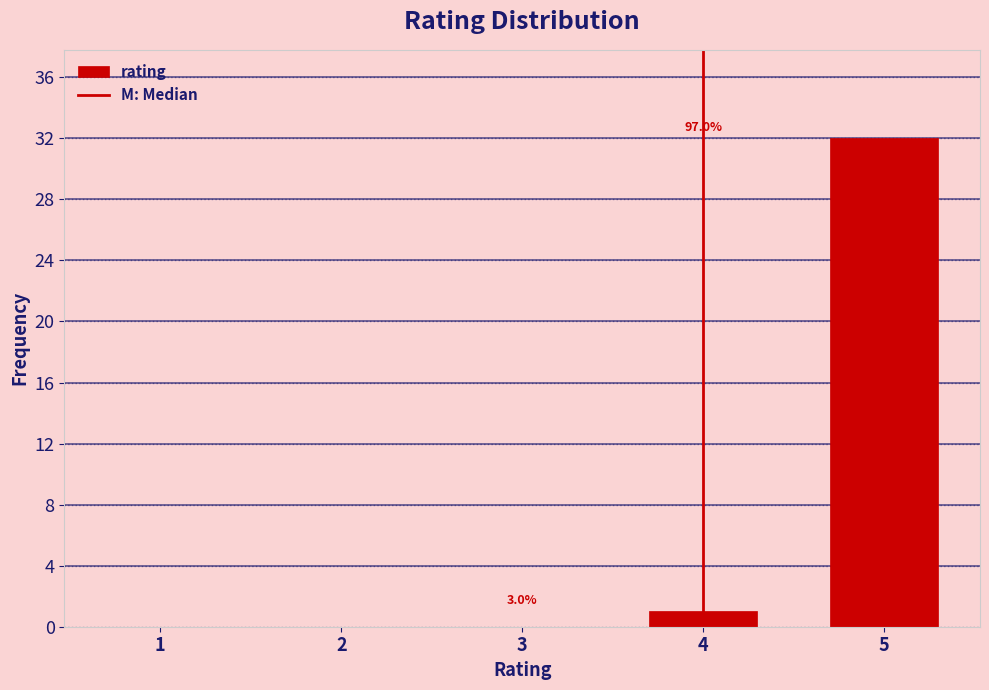

Reading right to left, what are all the values shown in this chart?

5=32	4=1	3=0	2=0	1=0